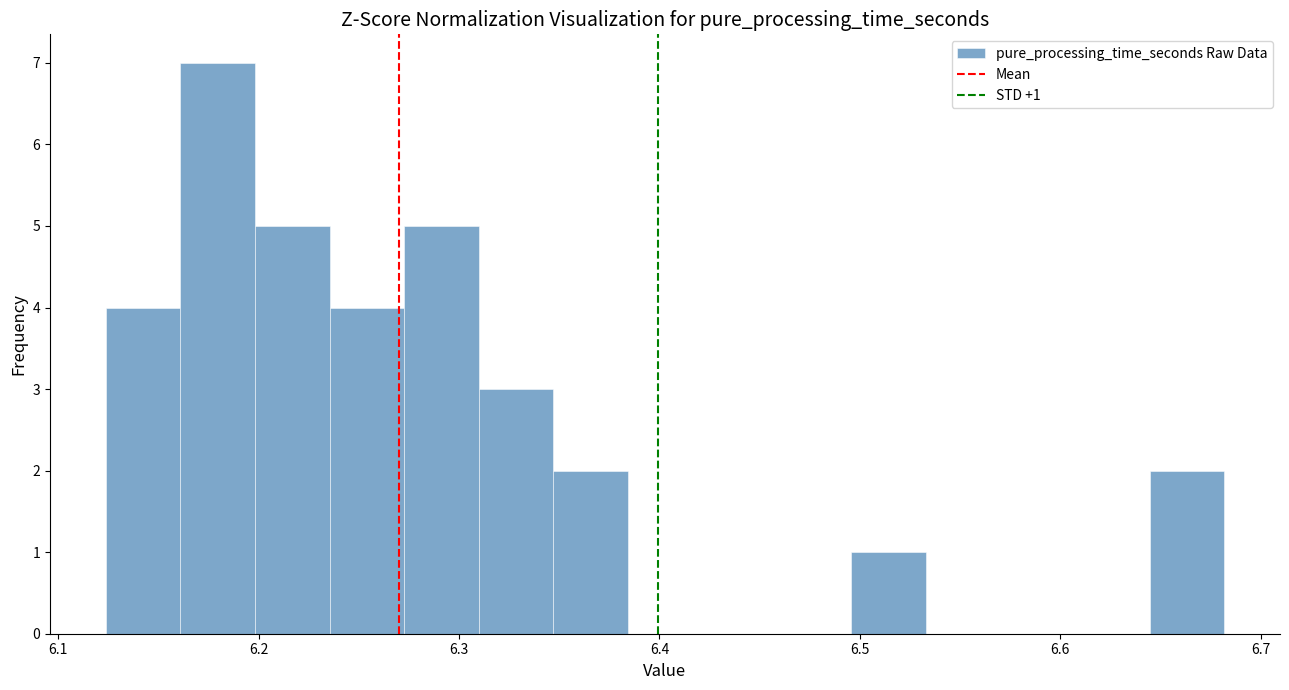

Around what value on the x-axis is the tallest bar? Give the approximate position of its centre, as read against the axis.

6.18